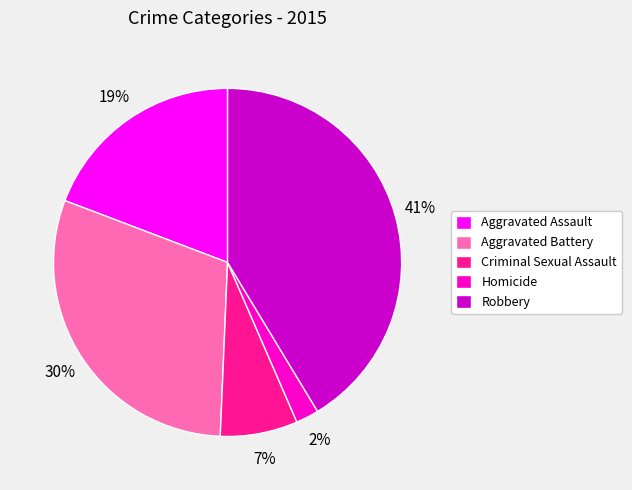

Do Aggravated Battery and Aggravated Assault together represent more than half of the pie?

No